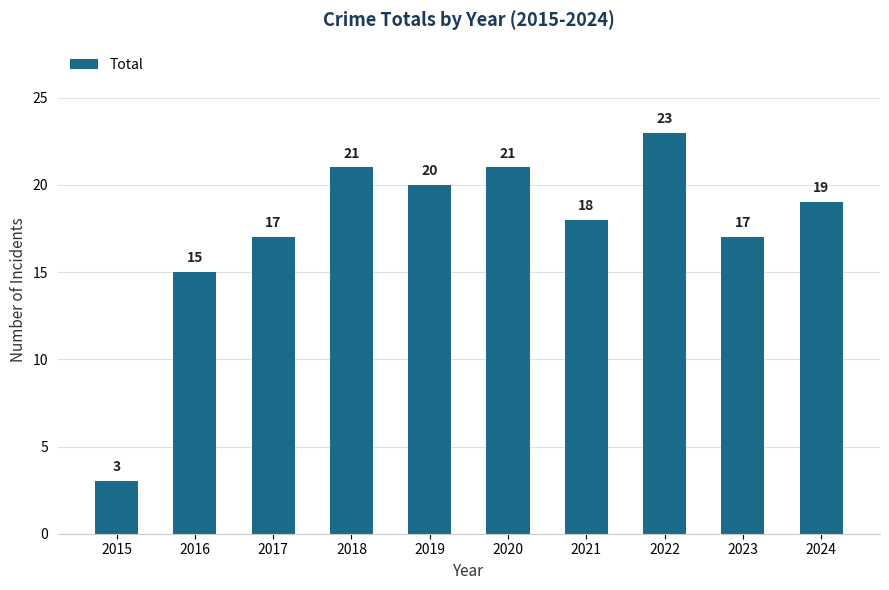

How many categories are shown in the chart?

10